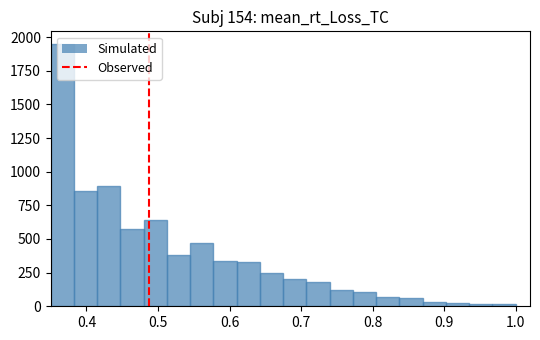

Read against the x-axis, roughly where is the centre of the tallest bar?

0.37